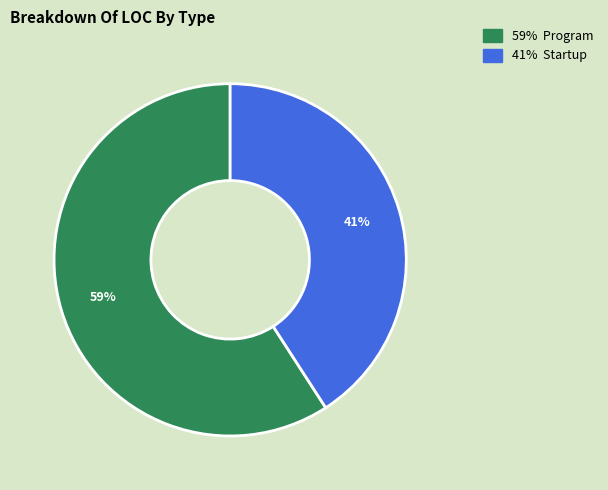

To the nearest percent, what is the average slice percentage?

50%